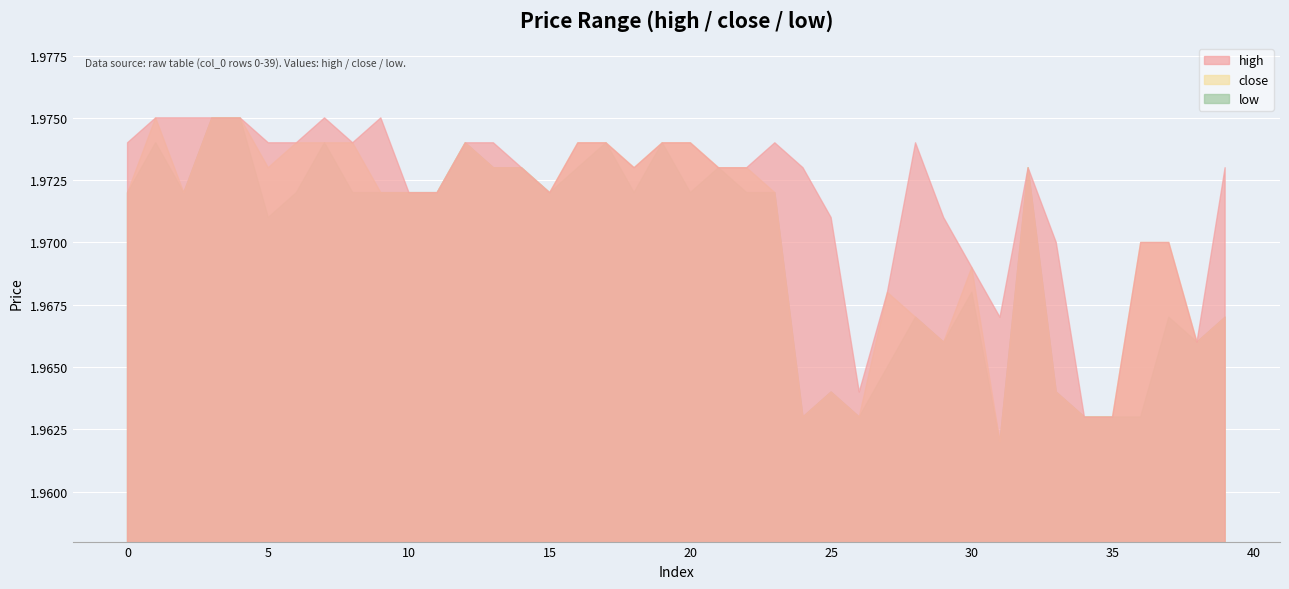

How many interior local valleys does the high series have?

6